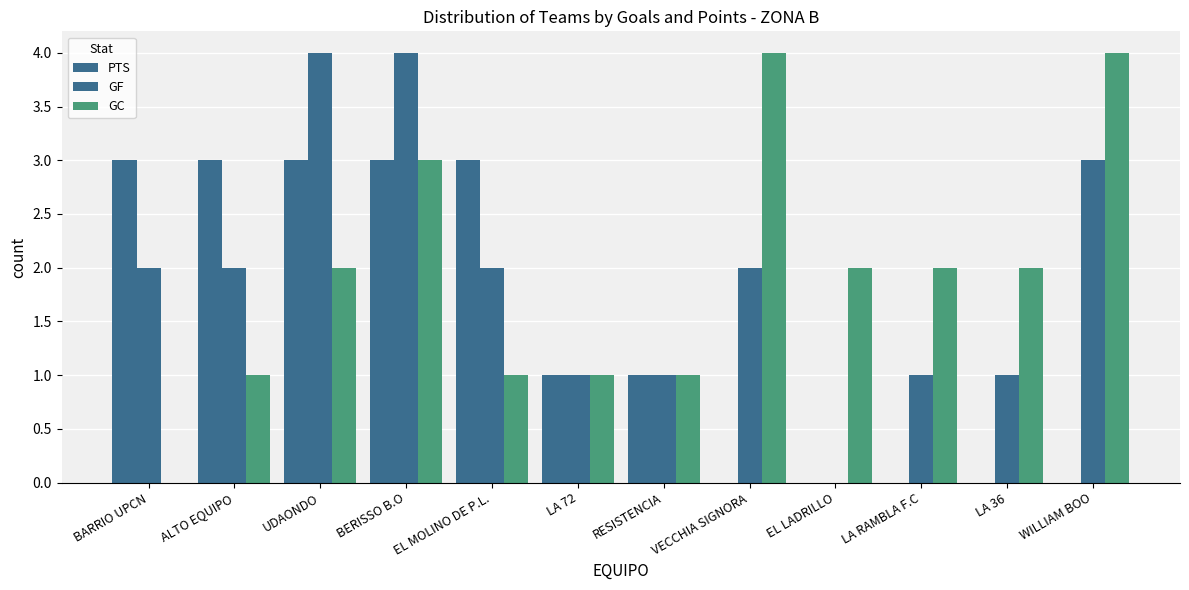

What is the label of the 8th bar from the right?

EL MOLINO DE P.L.